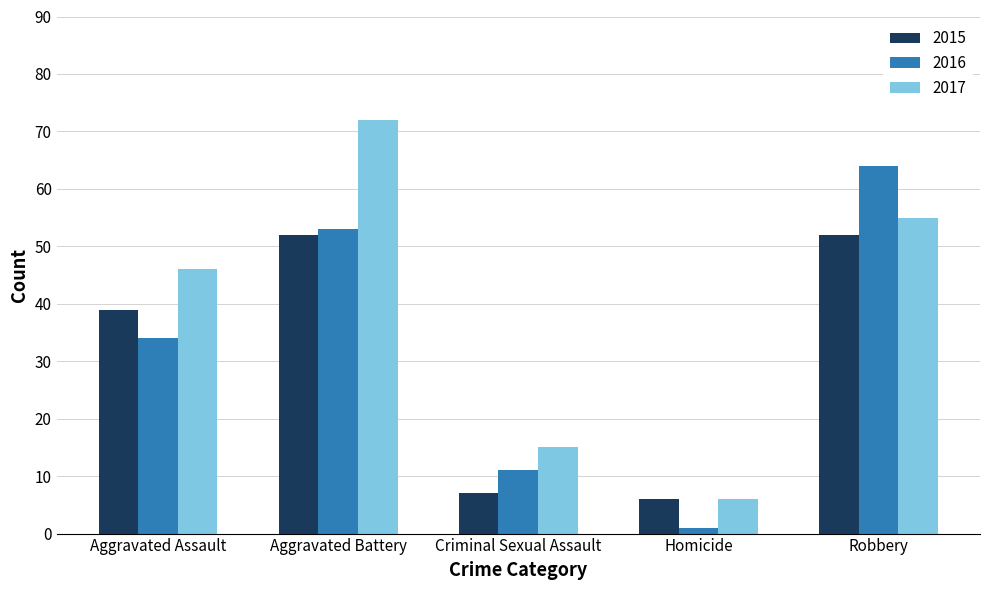

What is the value of the 2017 bar at the 5th from the left?

55